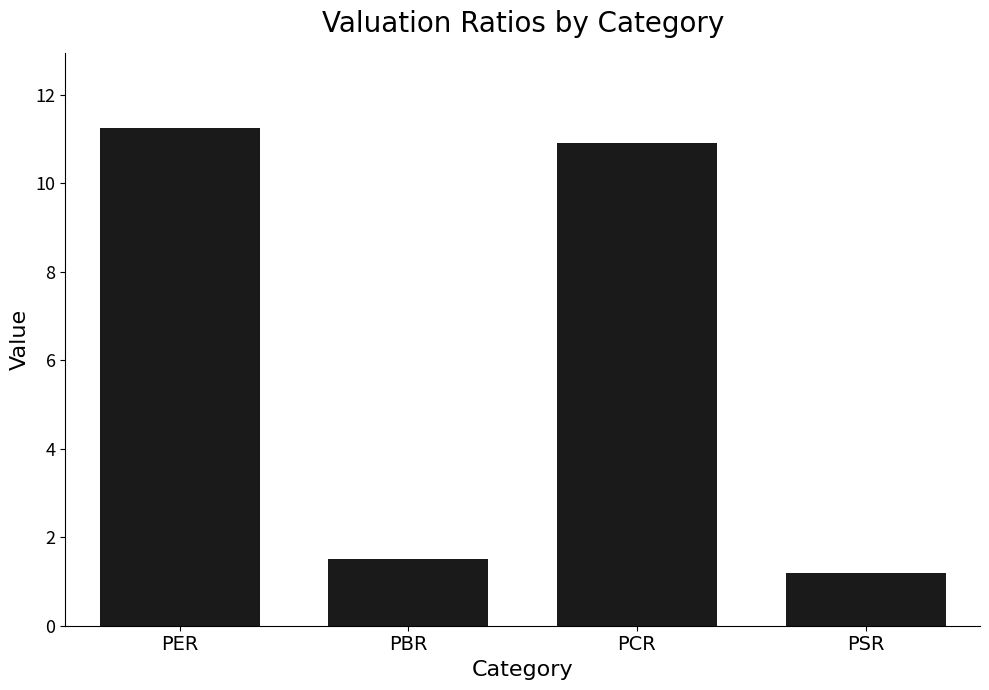

Rank the categories by value from lowest to highest.

PSR, PBR, PCR, PER